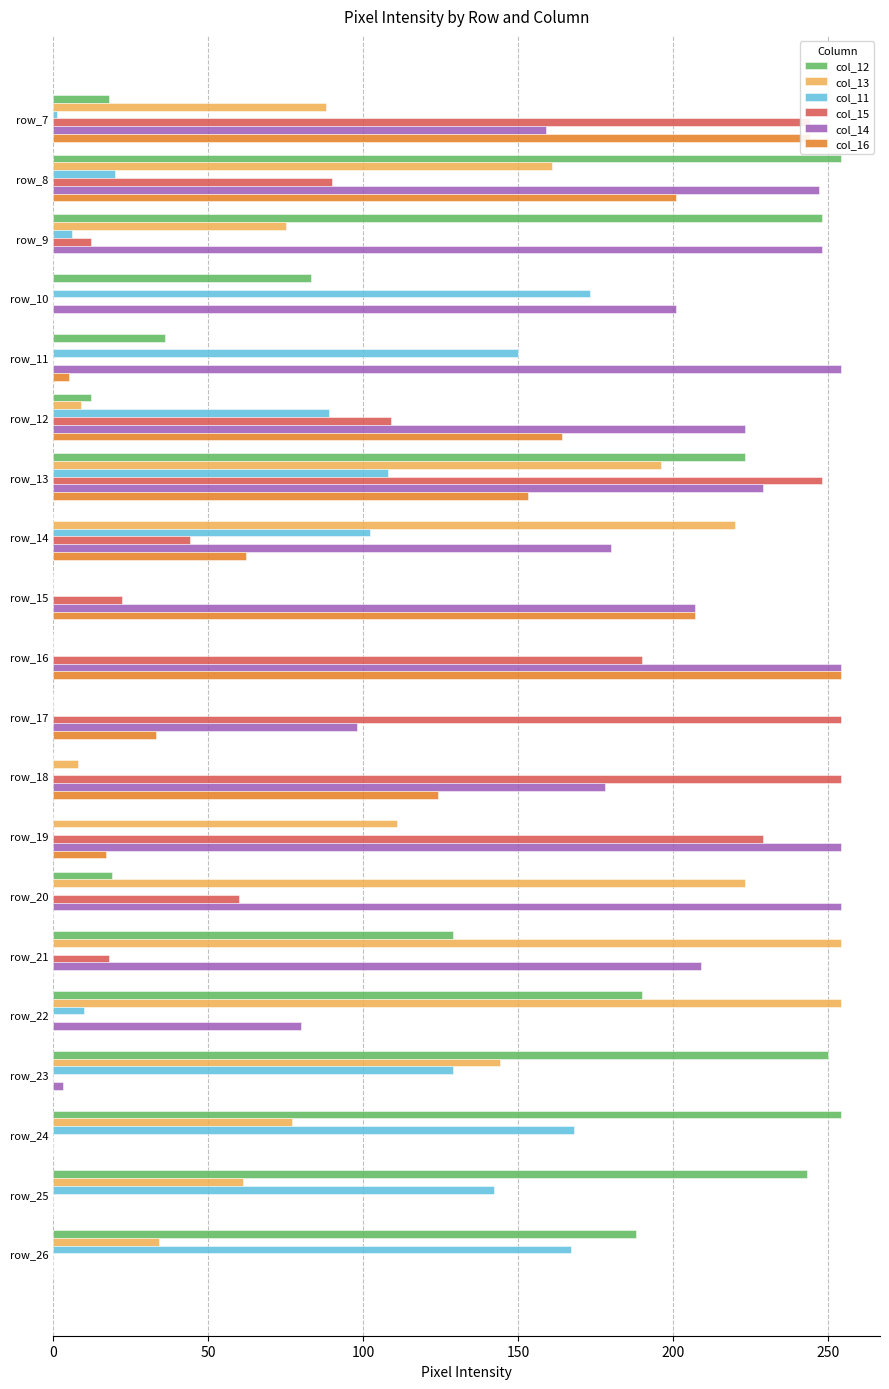

Between row_15 and row_24, which series saw the biggest shift?

col_12